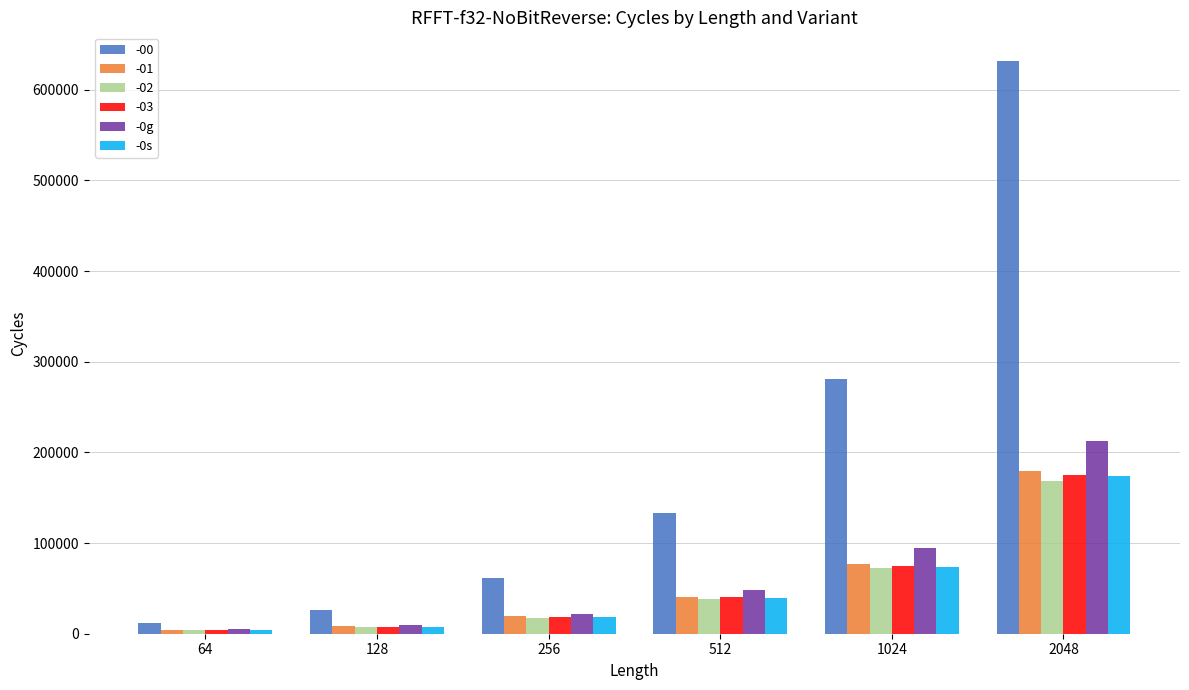

The value of -0s at 512 is 39133. True or false?

True